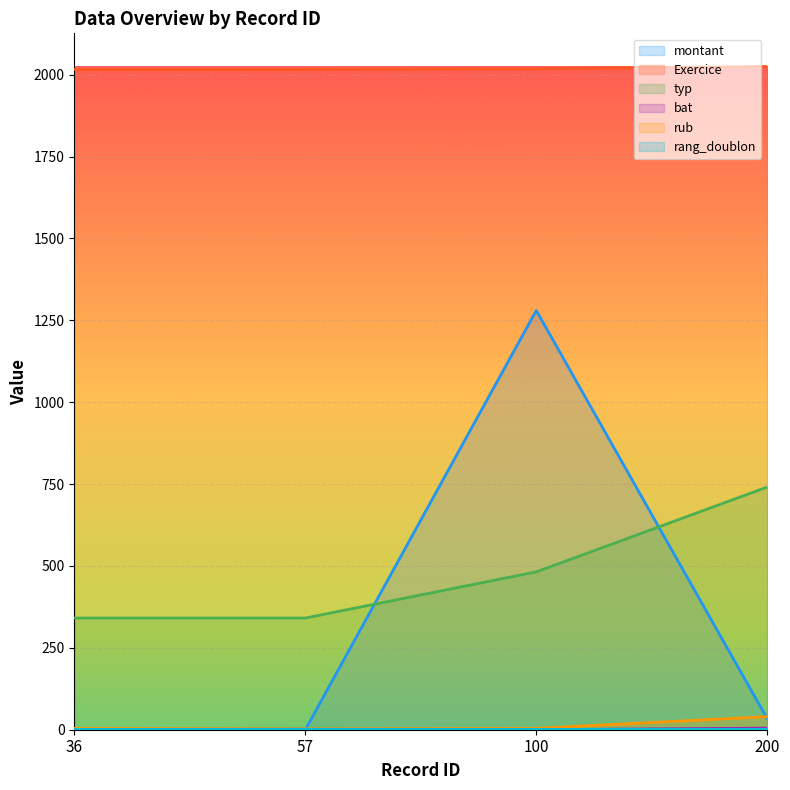

List the labels in order of Exercice value, smallest first.

36, 57, 100, 200